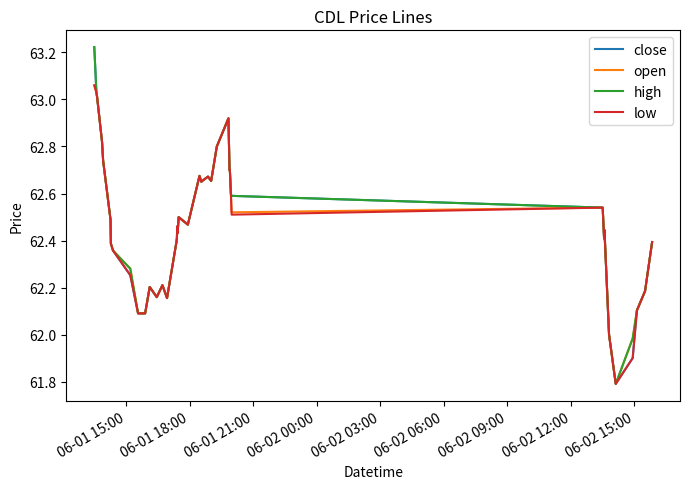

Does the chart display data point markers on the line(s)?

No